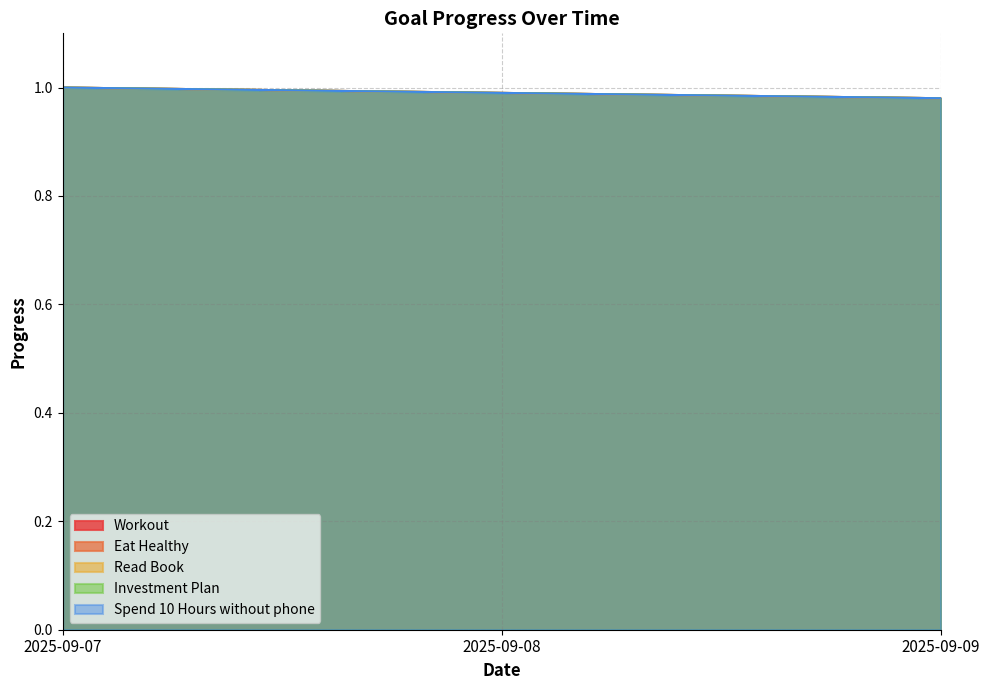

Which label corresponds to the largest value in the chart?

2025-09-07